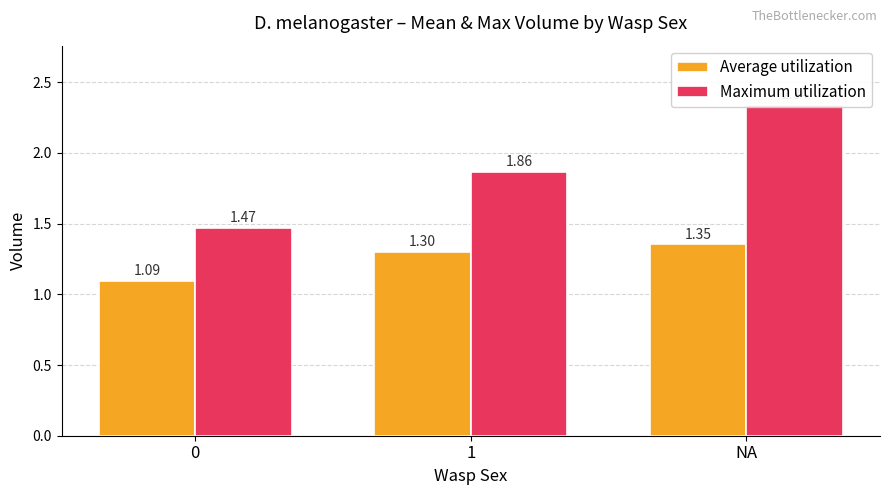

What is the difference between the maximum and second lowest values in the Average utilization series?

0.1